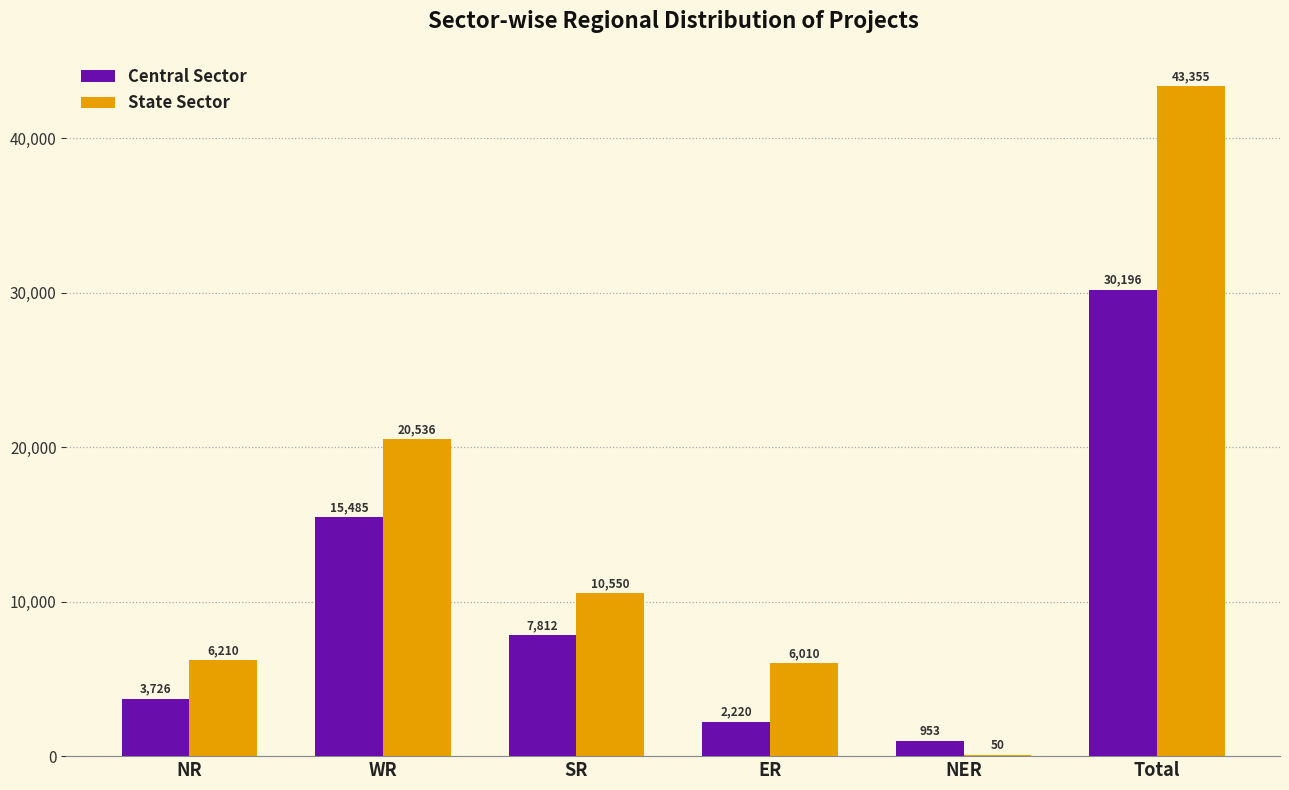

What is the greatest value displayed?

43355